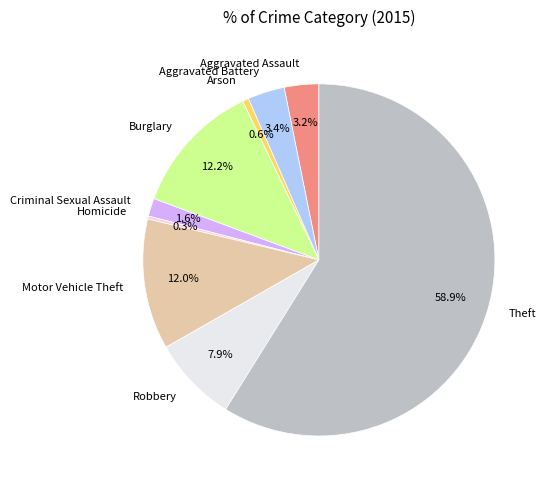

Between Motor Vehicle Theft and Criminal Sexual Assault, which is larger?

Motor Vehicle Theft